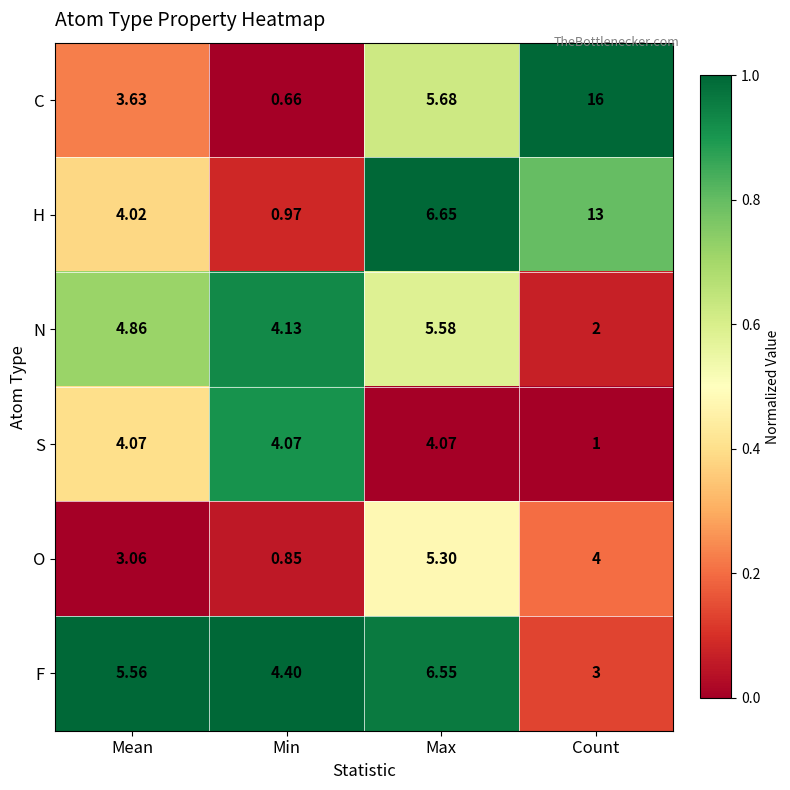

At how many categories does at least one series exceed 0?

4